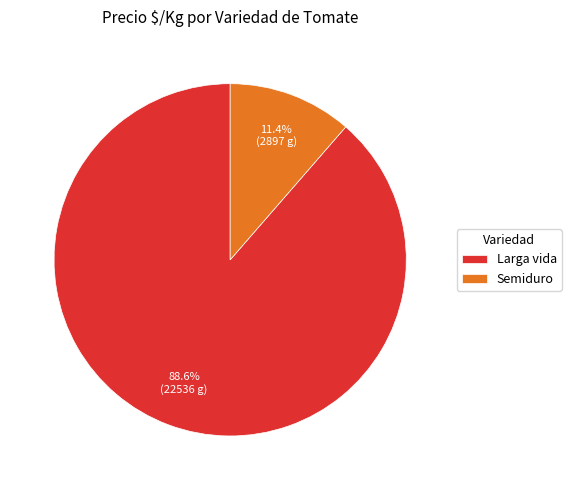

Which slice is the smallest?

Semiduro